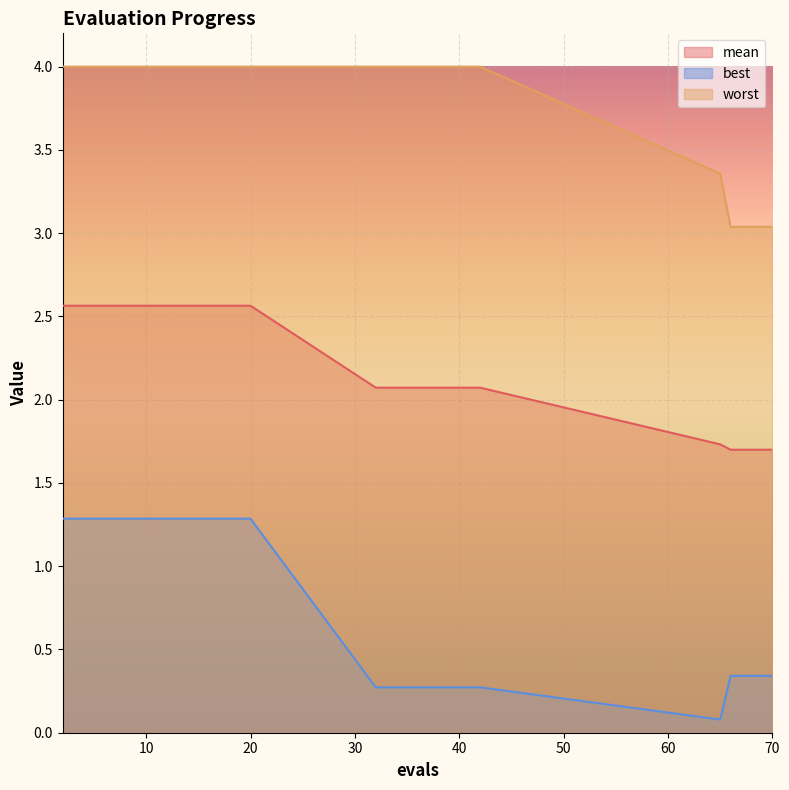

At 6, list the series in order from smallest to largest.

best, mean, worst